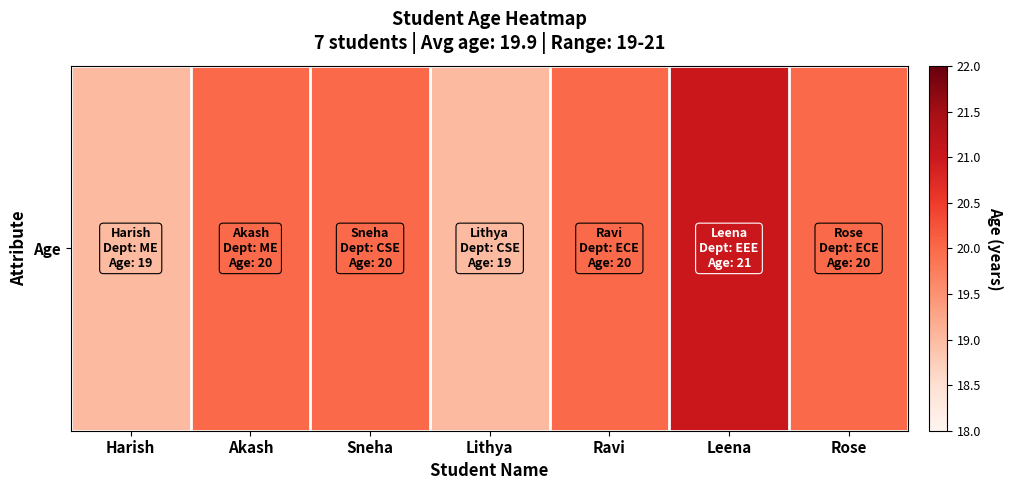

List the labels in order of value, smallest first.

Harish, Lithya, Akash, Sneha, Ravi, Rose, Leena